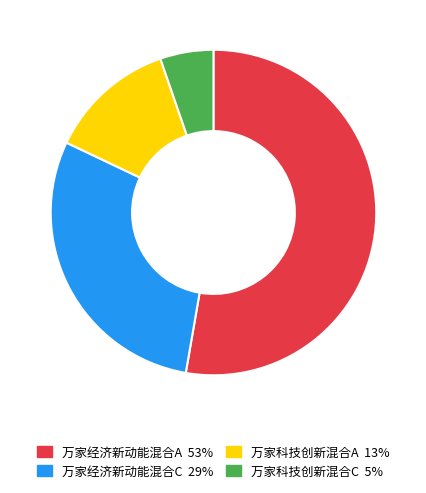

Rank the categories by value from highest to lowest.

万家经济新动能混合A, 万家经济新动能混合C, 万家科技创新混合A, 万家科技创新混合C